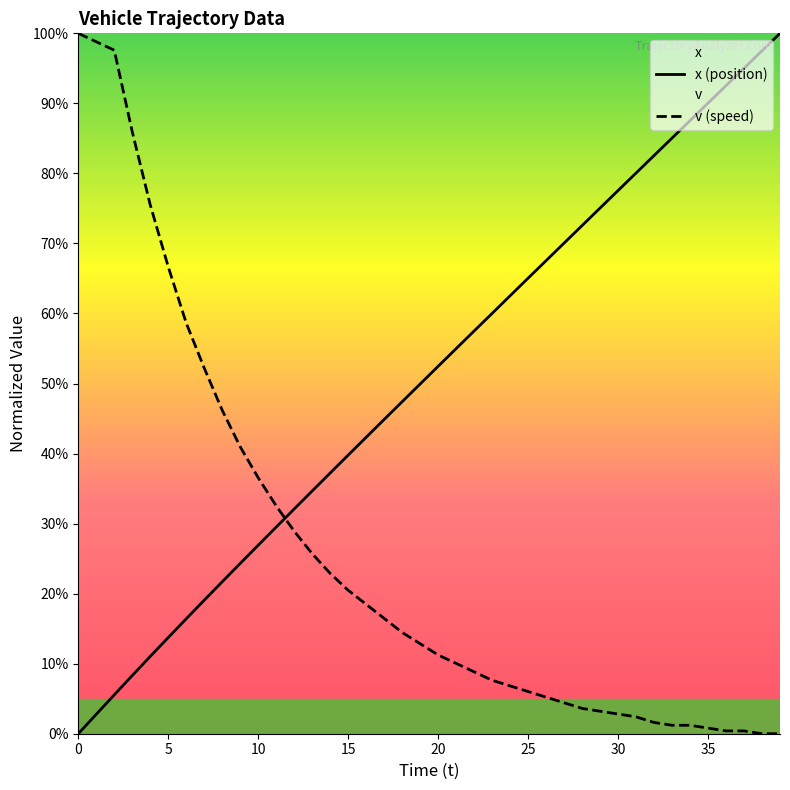

How many intersections are there between v (speed) and x (position)?

1